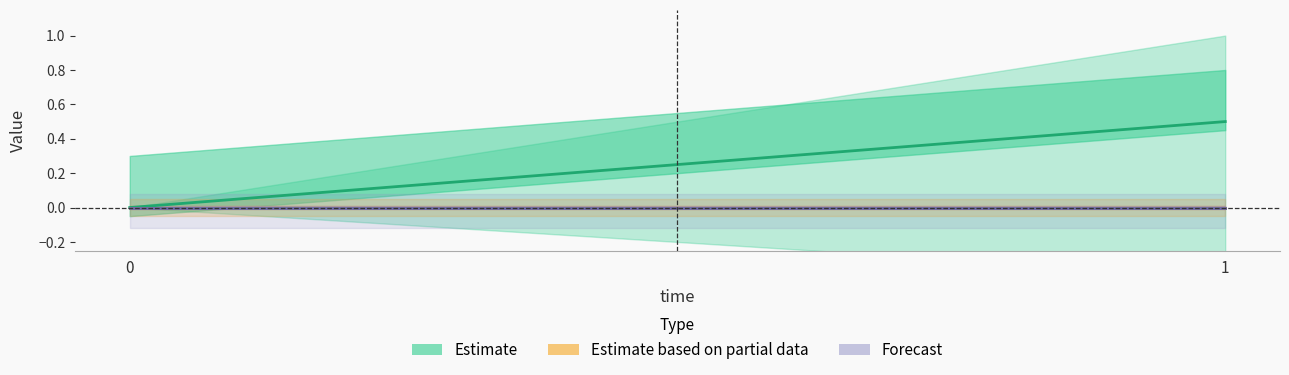

What is the difference between the int0 values at 0 and 1?

0.5